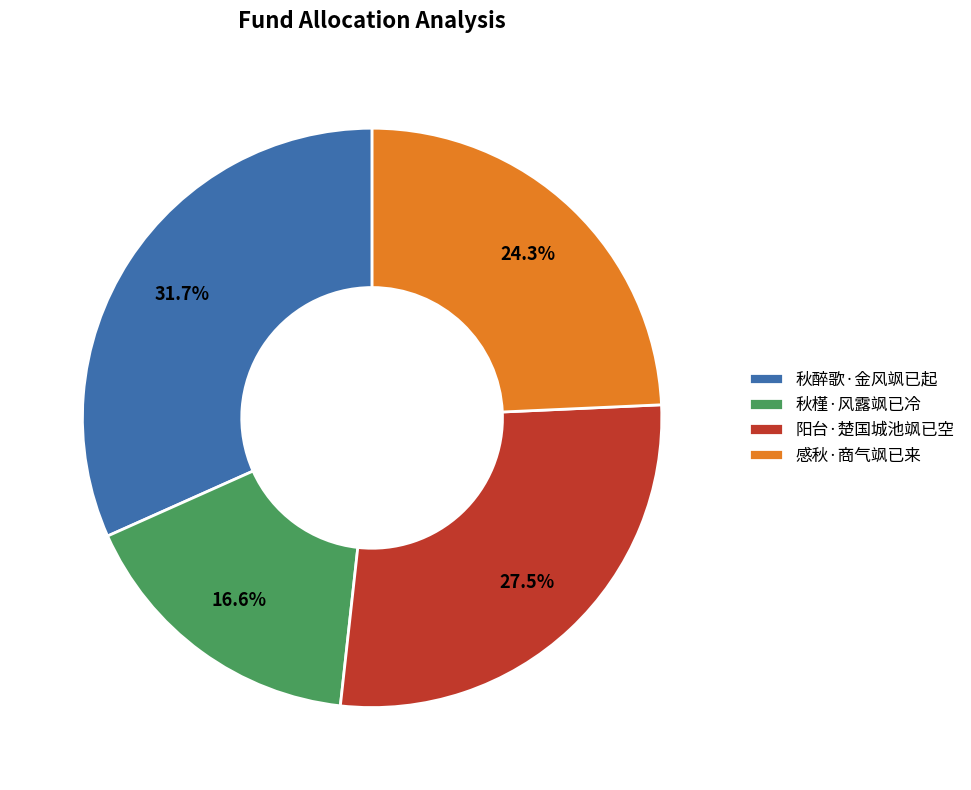

To the nearest percent, what is the combined percentage of 感秋·商气飒已来 and 阳台·楚国城池飒已空?

52%